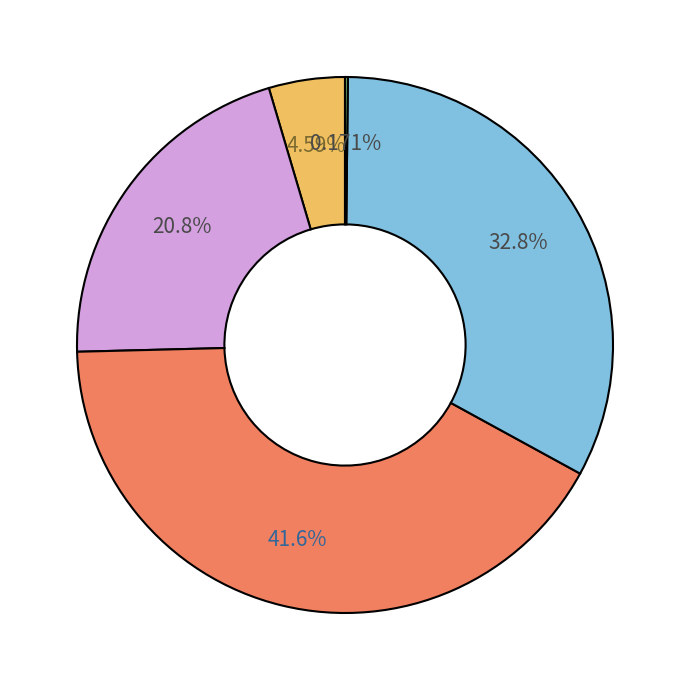

Is there a majority slice in this chart?

No